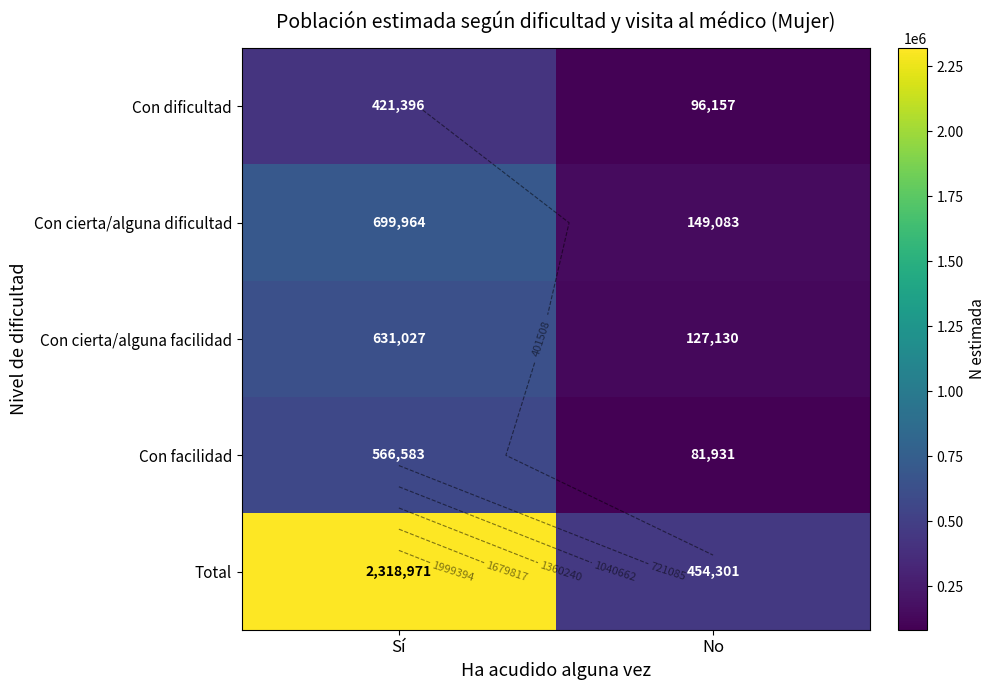

At how many categories does at least one series exceed 548717?

1